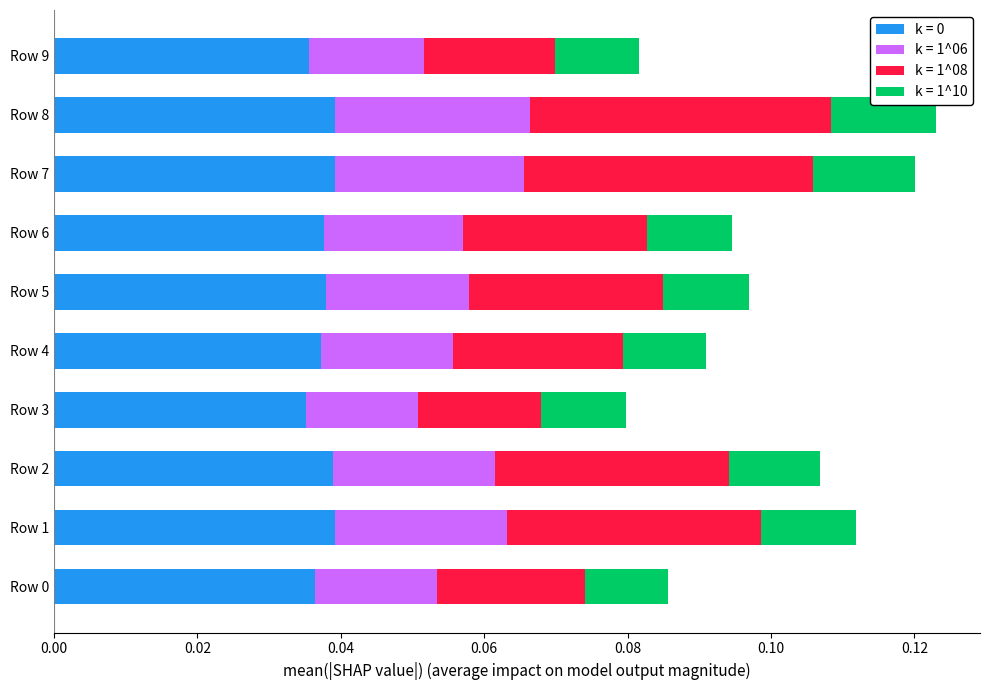

Rank the series by their maximum value, from highest to lowest.

k = 1^08, k = 0, k = 1^06, k = 1^10